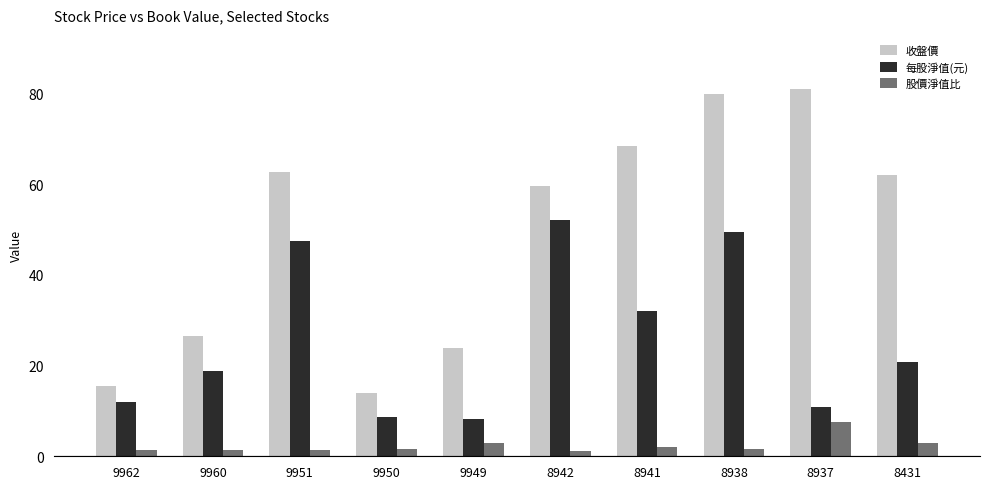

What is the maximum value shown in the chart?

81.0